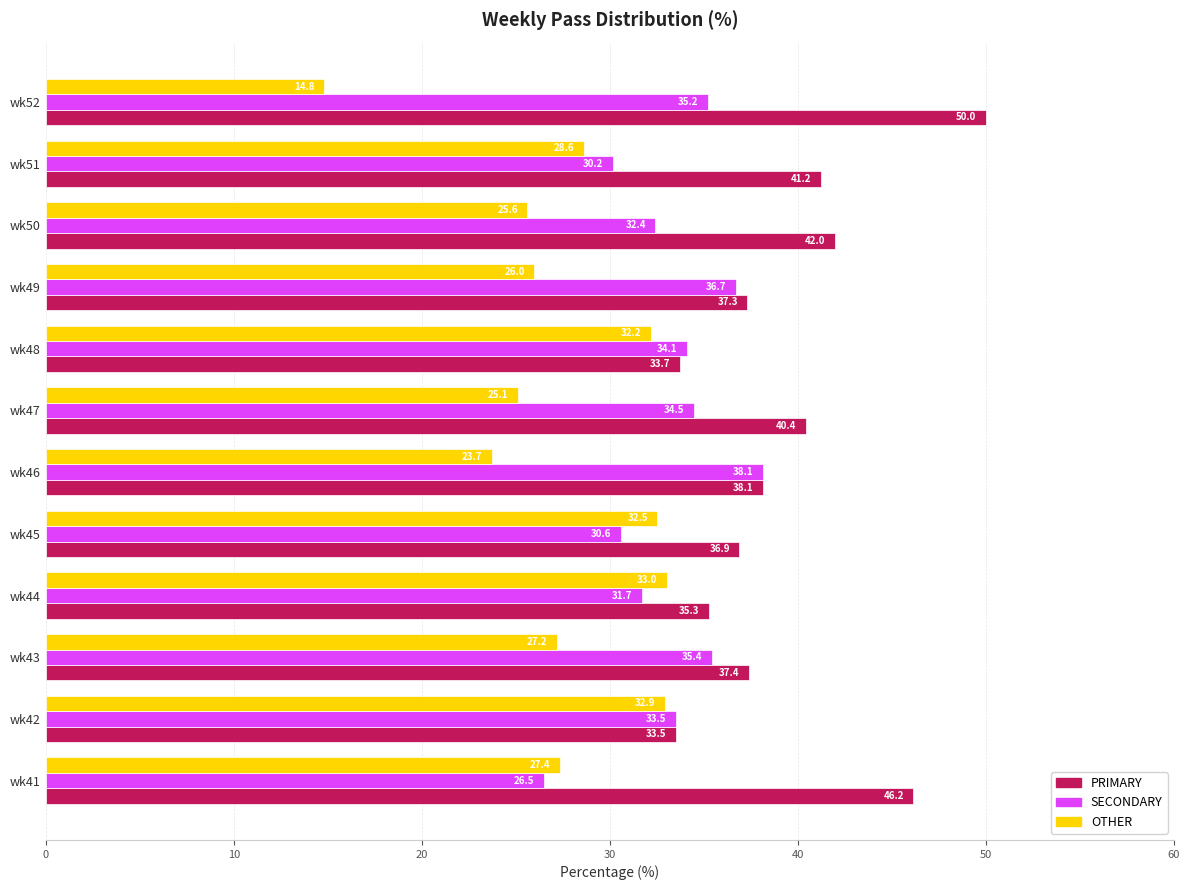

Rank the categories by PRIMARY value from lowest to highest.

wk42, wk48, wk44, wk45, wk49, wk43, wk46, wk47, wk51, wk50, wk41, wk52